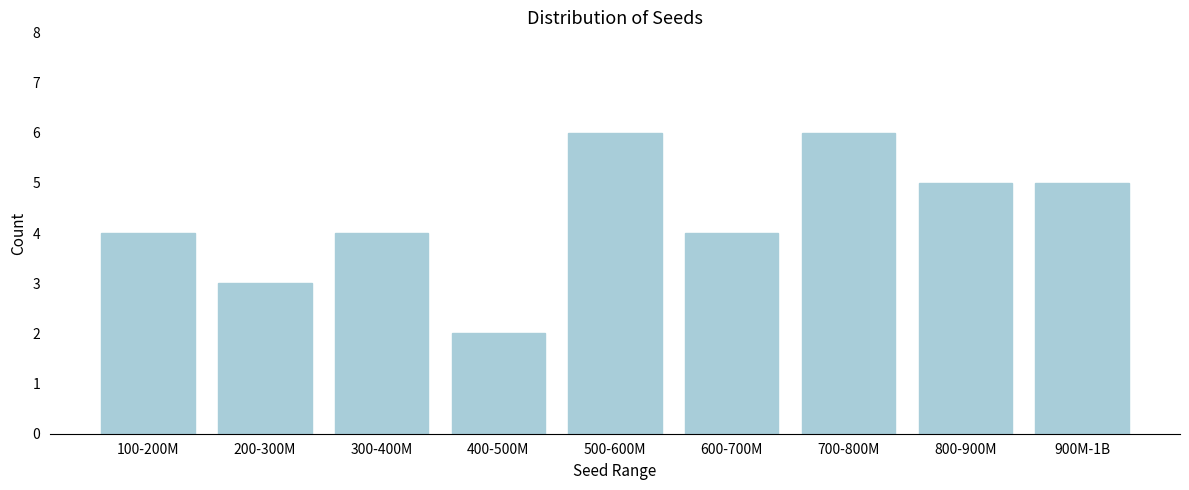

Reading left to right, what are all the values shown in this chart?

100-200M=4	200-300M=3	300-400M=4	400-500M=2	500-600M=6	600-700M=4	700-800M=6	800-900M=5	900M-1B=5